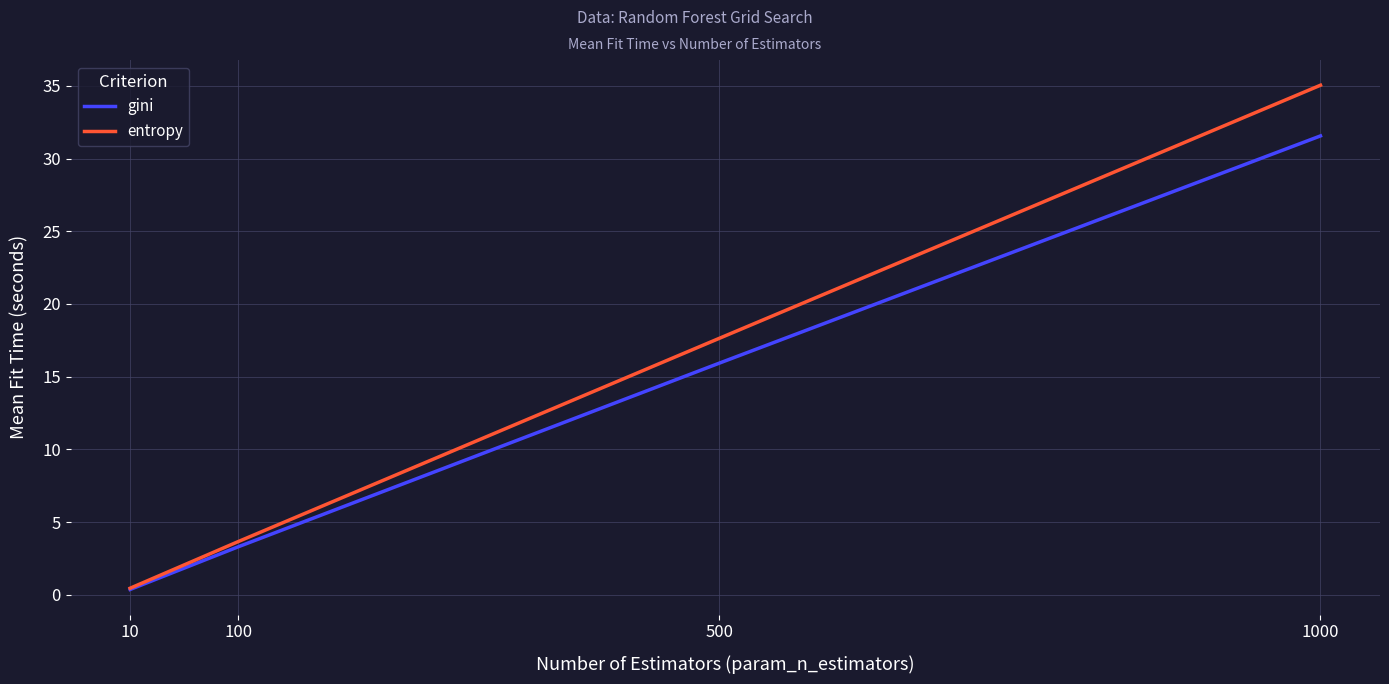

The value of entropy at 100 is 3.7. True or false?

True